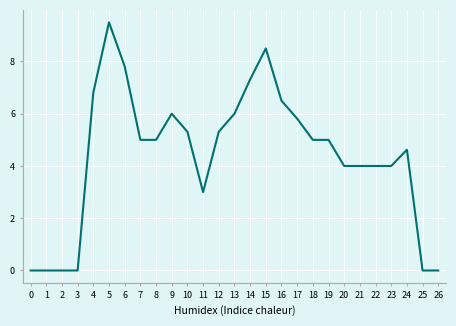

What is the difference between the maximum and minimum values?

9.5